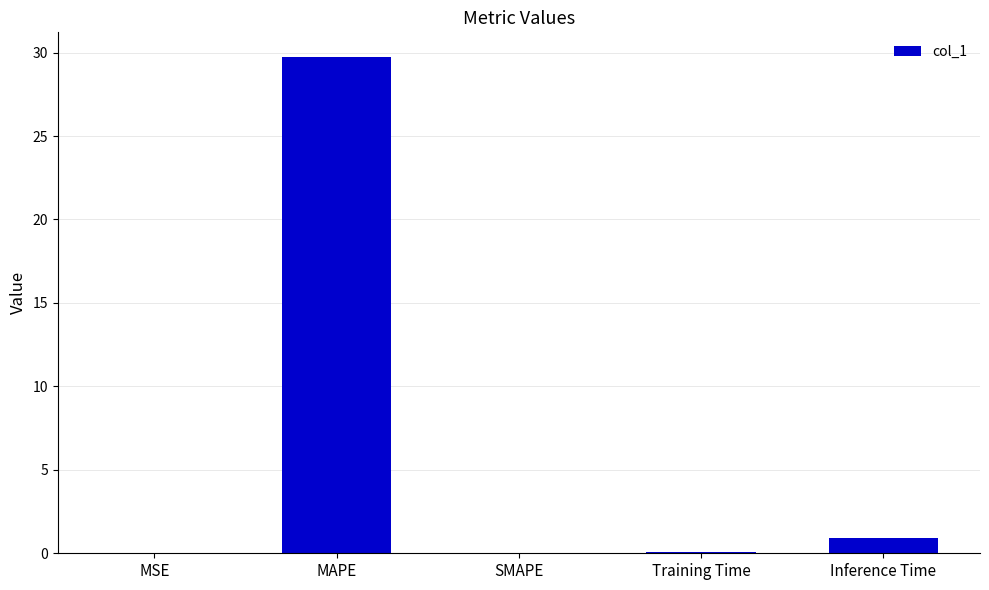

Which category has the highest value across all series?

MAPE